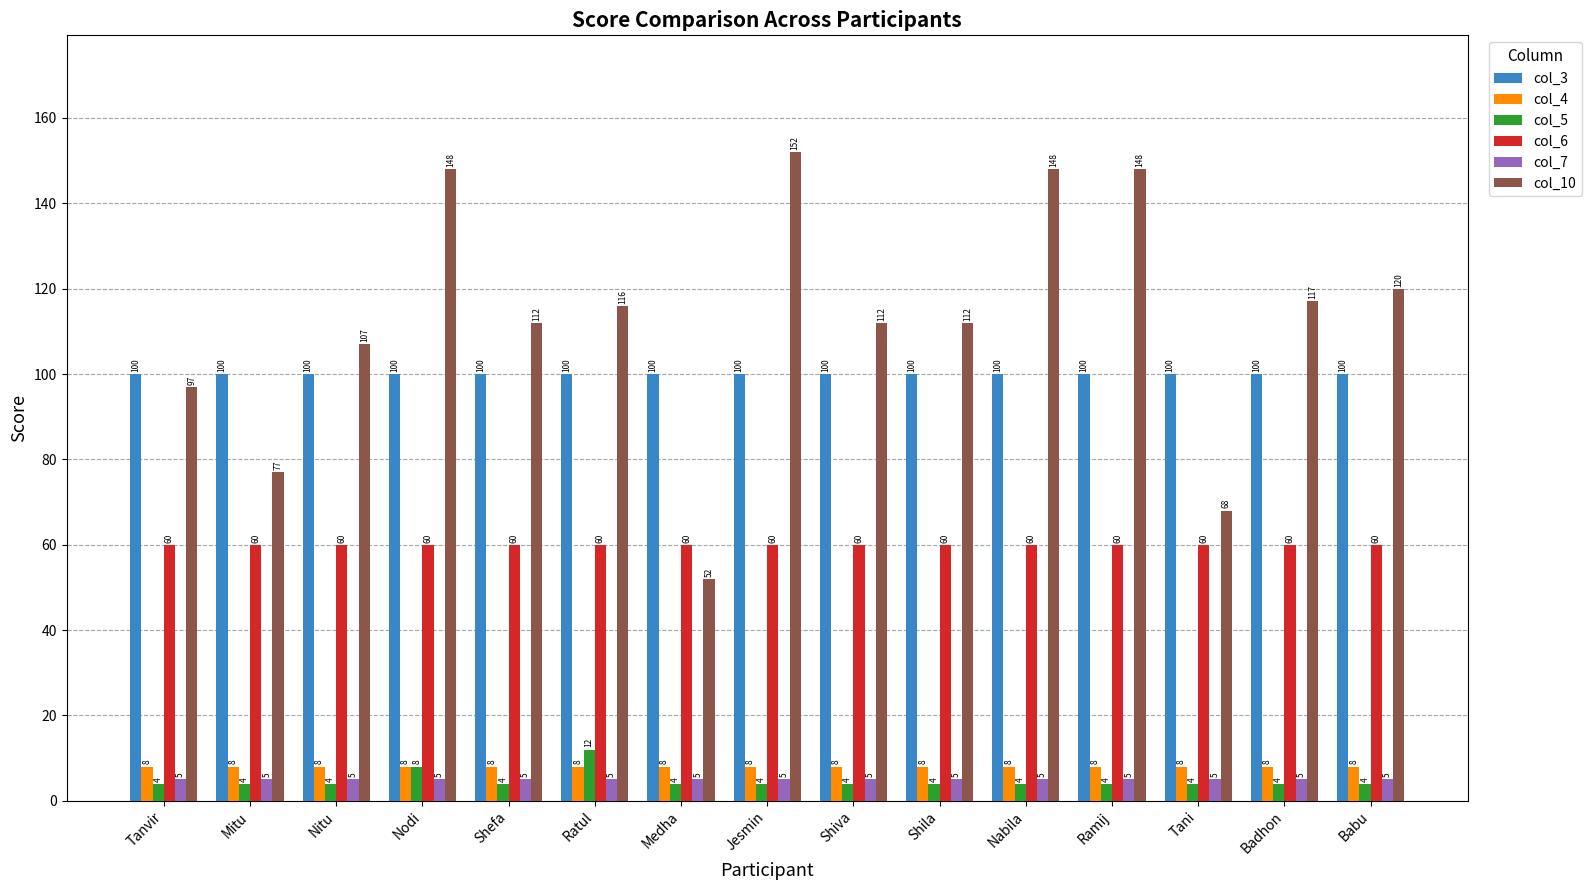

Rank the series at Tani from highest to lowest value.

col_3, col_10, col_6, col_4, col_7, col_5